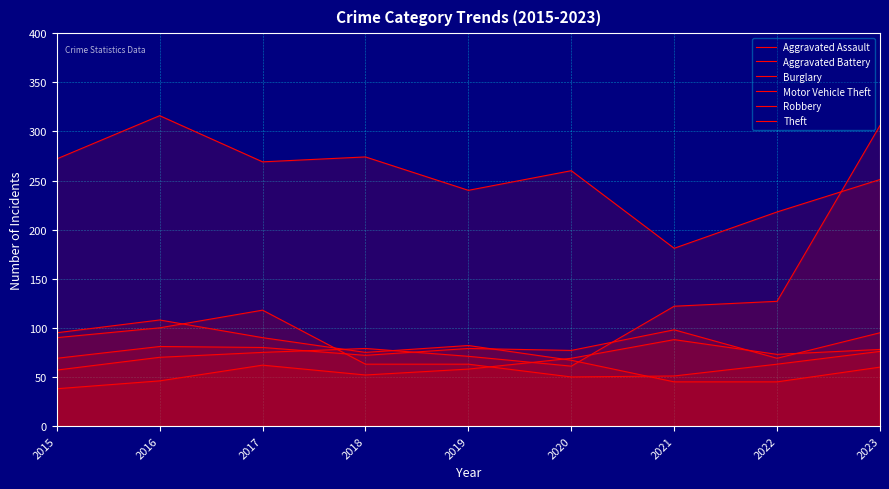

True or false: Theft and Robbery intersect in this chart.

False